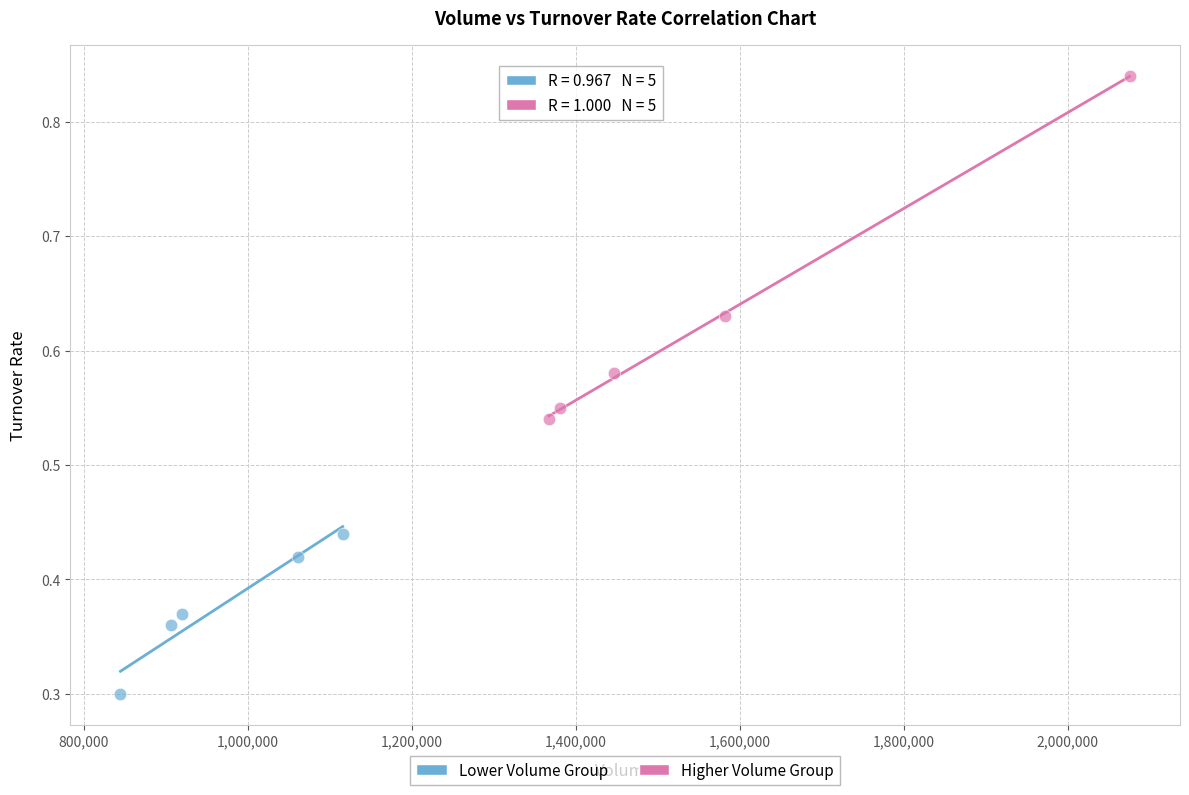

Which series contains the lowest Y value?

Lower Volume Group